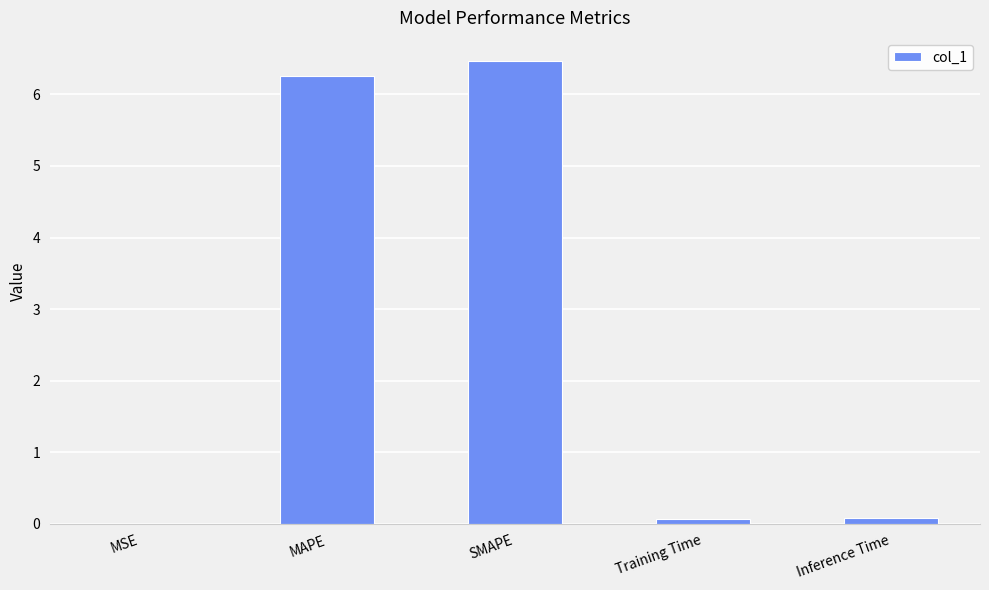

What is the change in value from MAPE to SMAPE?

+0.2